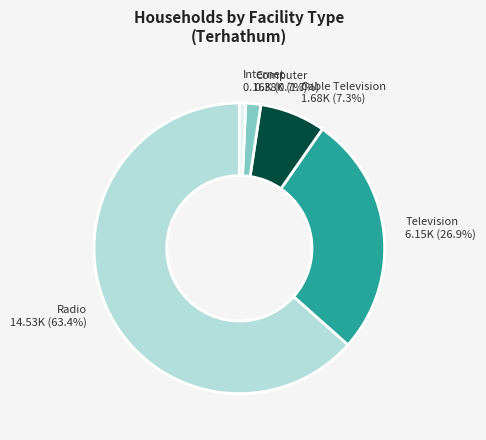

Is Cable Television the majority of the pie?

No